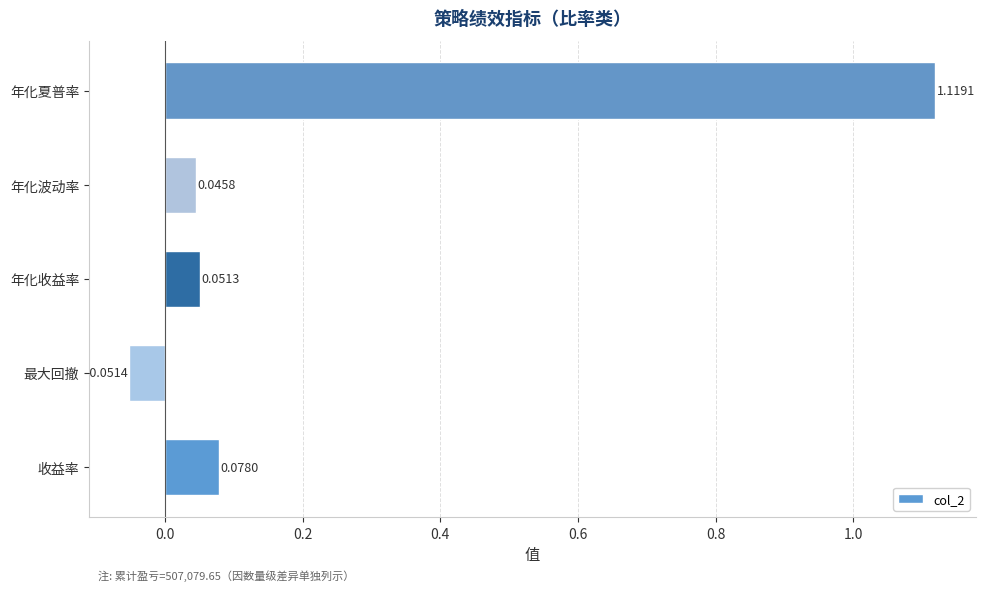

List the labels in order of value, largest first.

年化夏普率, 收益率, 年化收益率, 年化波动率, 最大回撤